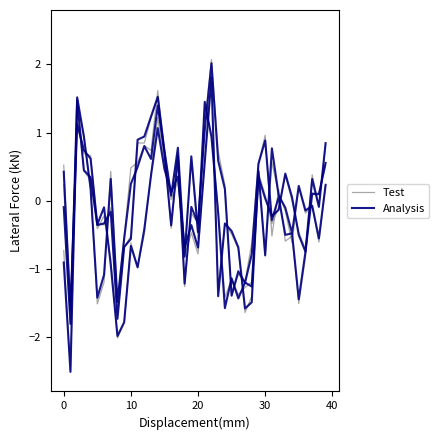

What is the label of the 4th point from the right?

36